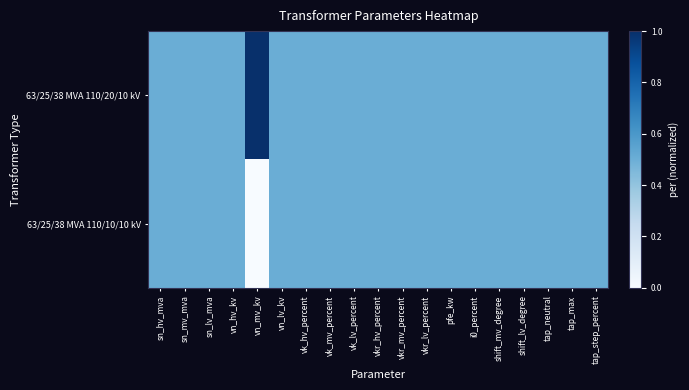

Reading left to right, what are all the values shown in this chart?

63/25/38 MVA 110/20/10 kV: sn_hv_mva=0.5	sn_mv_mva=0.5	sn_lv_mva=0.5	vn_hv_kv=0.5	vn_mv_kv=1.0	vn_lv_kv=0.5	vk_hv_percent=0.5	vk_mv_percent=0.5	vk_lv_percent=0.5	vkr_hv_percent=0.5	vkr_mv_percent=0.5	vkr_lv_percent=0.5	pfe_kw=0.5	i0_percent=0.5	shift_mv_degree=0.5	shift_lv_degree=0.5	tap_neutral=0.5	tap_max=0.5	tap_step_percent=0.5
63/25/38 MVA 110/10/10 kV: sn_hv_mva=0.5	sn_mv_mva=0.5	sn_lv_mva=0.5	vn_hv_kv=0.5	vn_mv_kv=0.0	vn_lv_kv=0.5	vk_hv_percent=0.5	vk_mv_percent=0.5	vk_lv_percent=0.5	vkr_hv_percent=0.5	vkr_mv_percent=0.5	vkr_lv_percent=0.5	pfe_kw=0.5	i0_percent=0.5	shift_mv_degree=0.5	shift_lv_degree=0.5	tap_neutral=0.5	tap_max=0.5	tap_step_percent=0.5